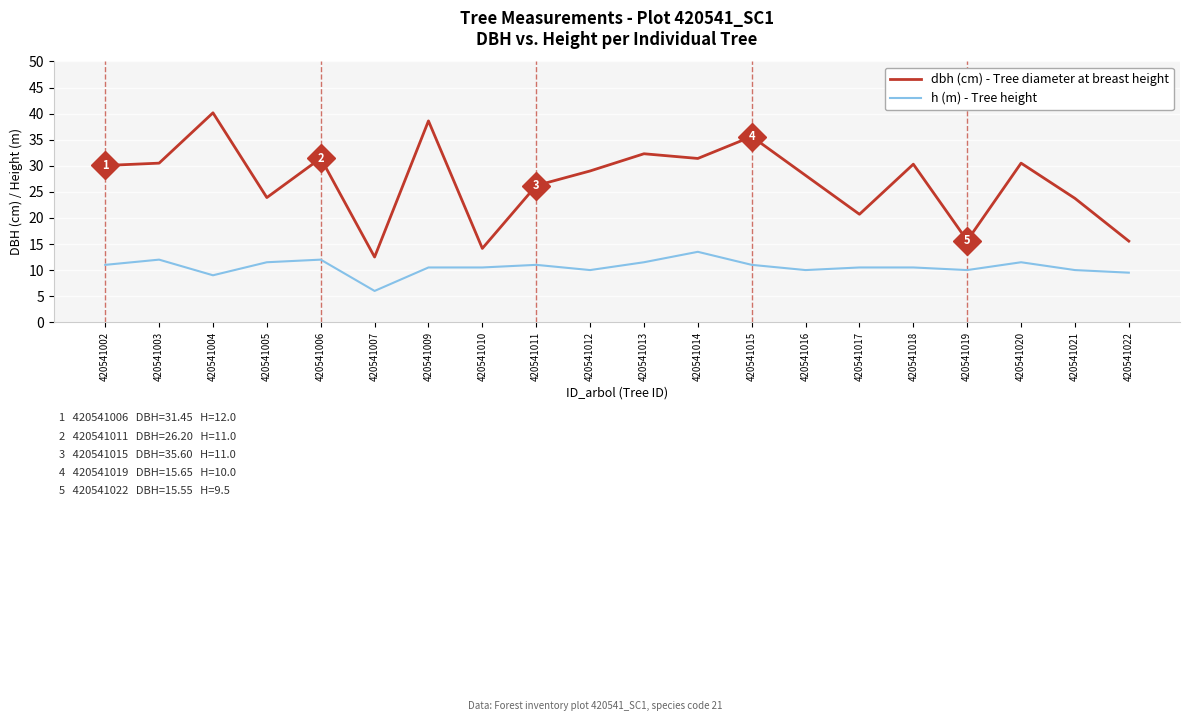

True or false: dbh (cm) - Tree diameter at breast height and h (m) - Tree height intersect in this chart.

False